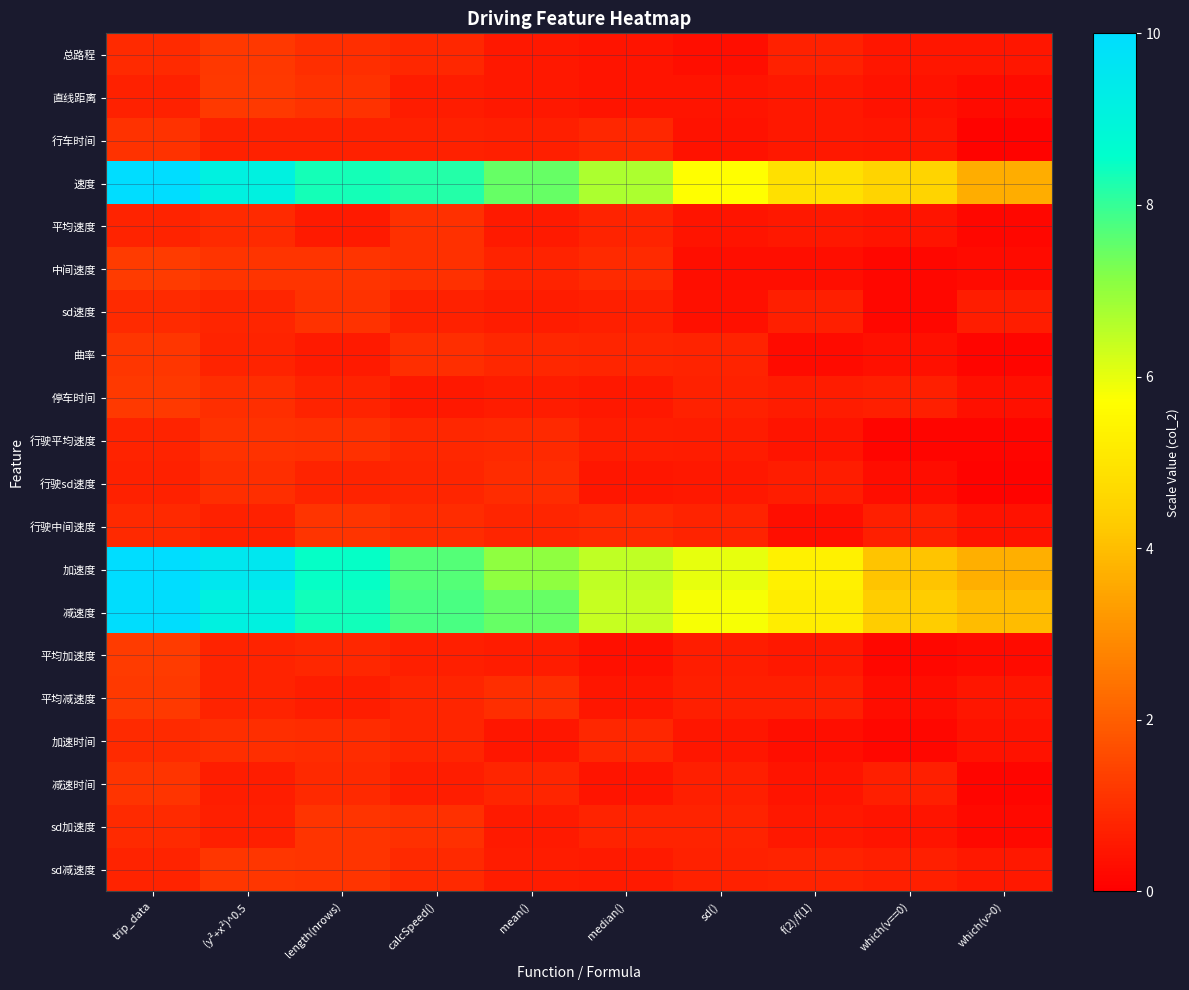

What is the spread (max minus min) of values at (y²+x²)^0.5?

8.9